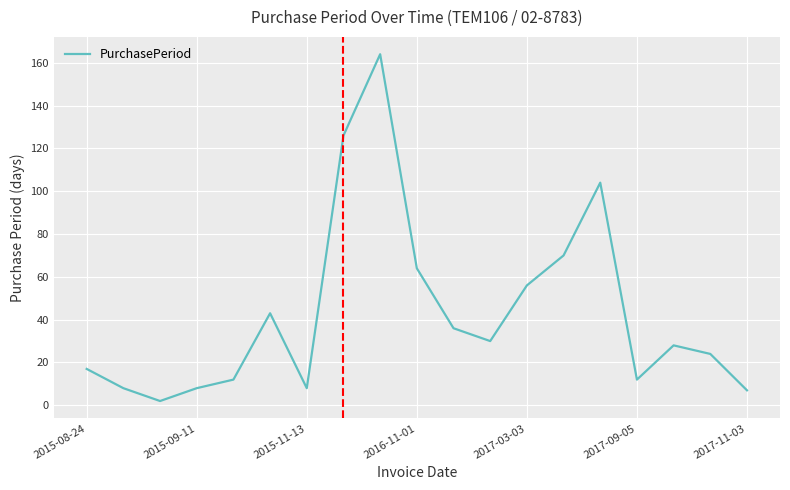

How many interior local valleys (lower than both neighbors) does the data have?

4